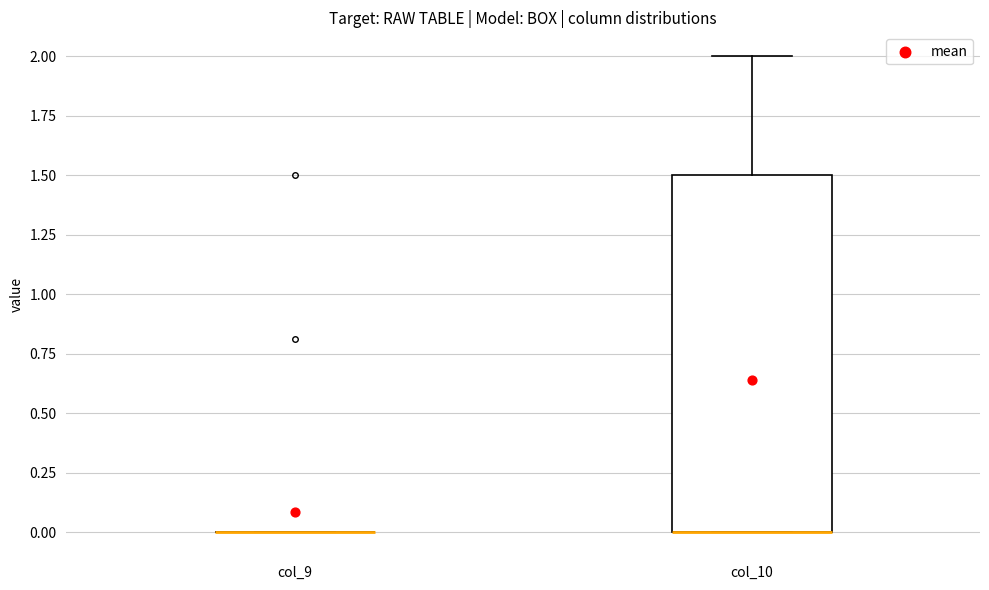

Reading left to right, transcribe this box plot: for each box, give where its median line is, the range the box spans, and where its two whiskers end, as read against the y-axis. The values are not printed on the chart, so give them approximately, as read against the axis.

col_9: box collapsed to a line at 0.0, whiskers 0.0 to 0.0
col_10: median 0.0 (drawn on the box's lower edge), box 0.0 to 1.5, whiskers 0.0 to 2.0